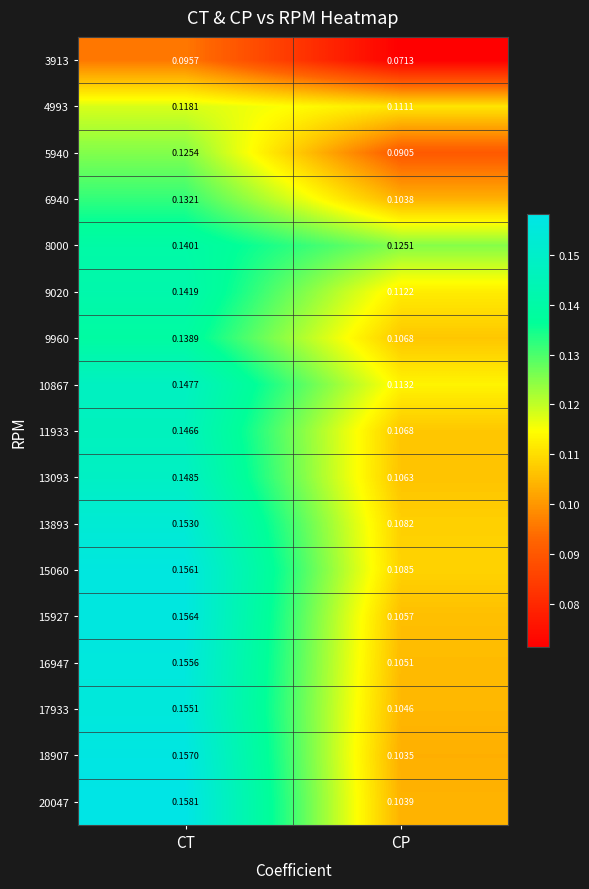

At which category does the chart reach its minimum across all series?

CP